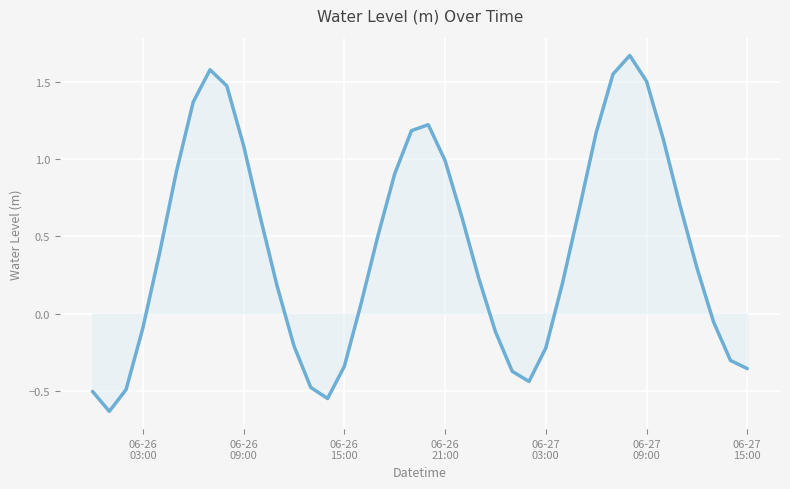

Does the chart have visible grid lines?

Yes